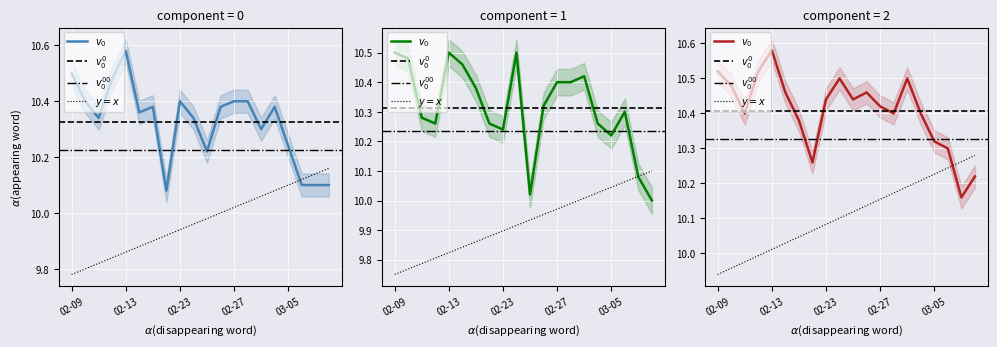

The close series shows 16.1 at 5. True or false?

False